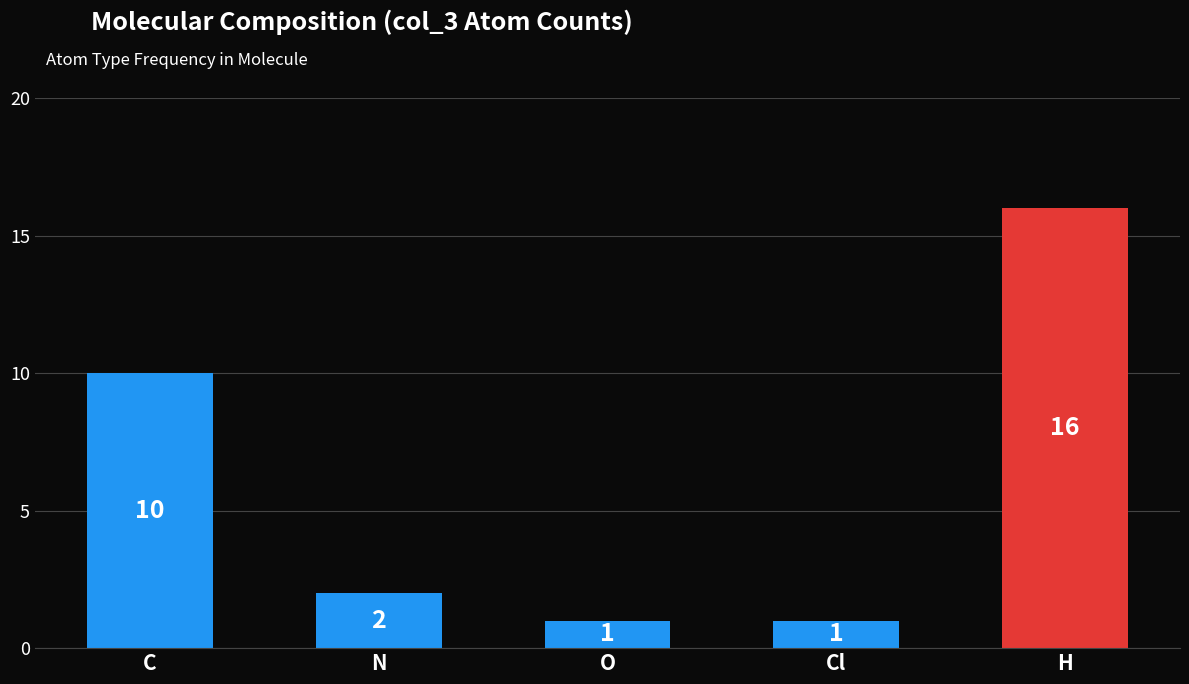

Is it true that the value at N is 2?

True